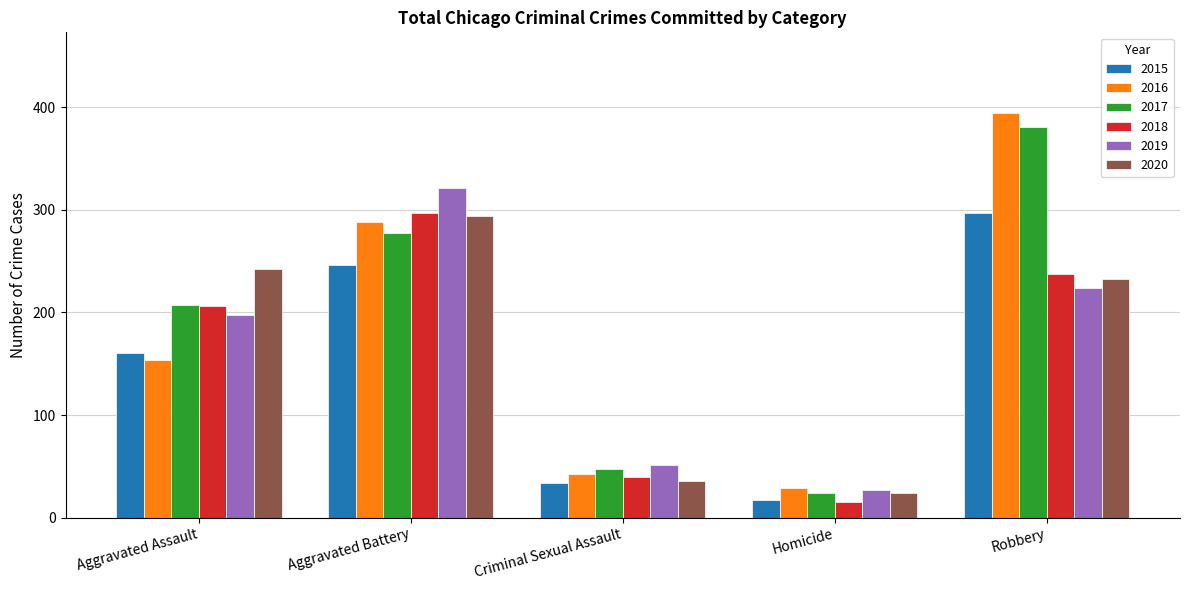

What is the average value of the 2017 series?

187